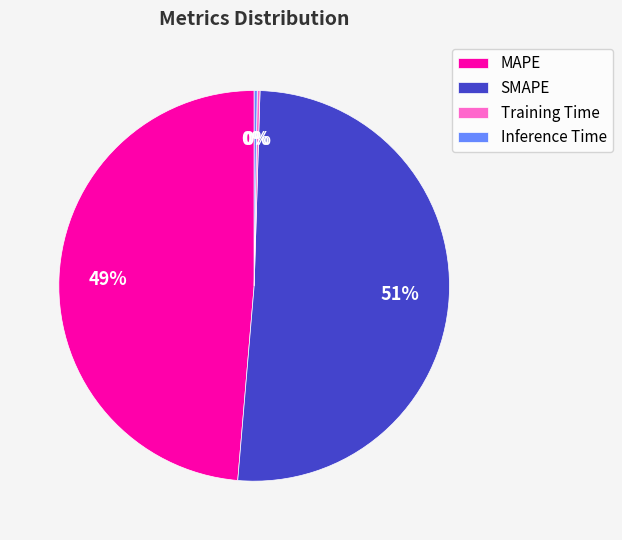

To the nearest percent, what is the average slice percentage?

25%